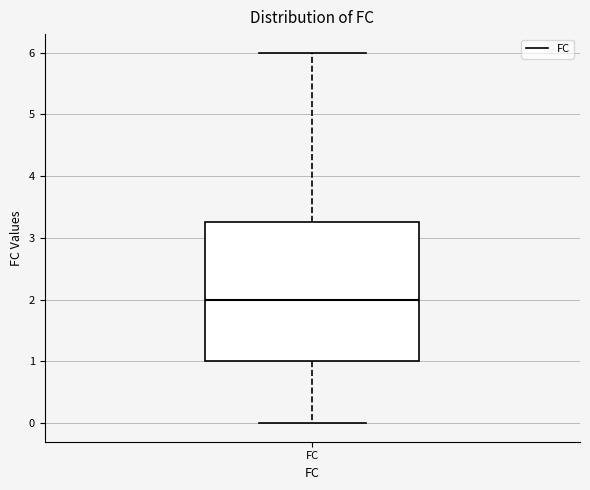

Transcribe this box plot: give where the median line is, the range the box spans, and where the two whiskers end, as read against the y-axis. The values are not printed on the chart, so give them approximately, as read against the axis.

median 2.0, box 1.0 to 3.3, whiskers 0.0 to 6.0